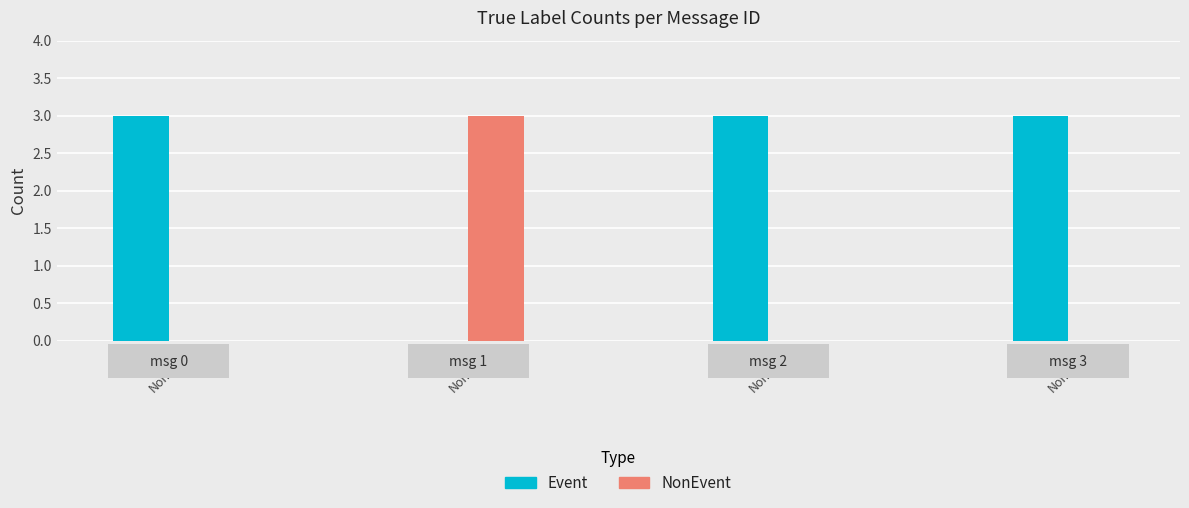

Rank the series at Event from lowest to highest value.

NonEvent, Event